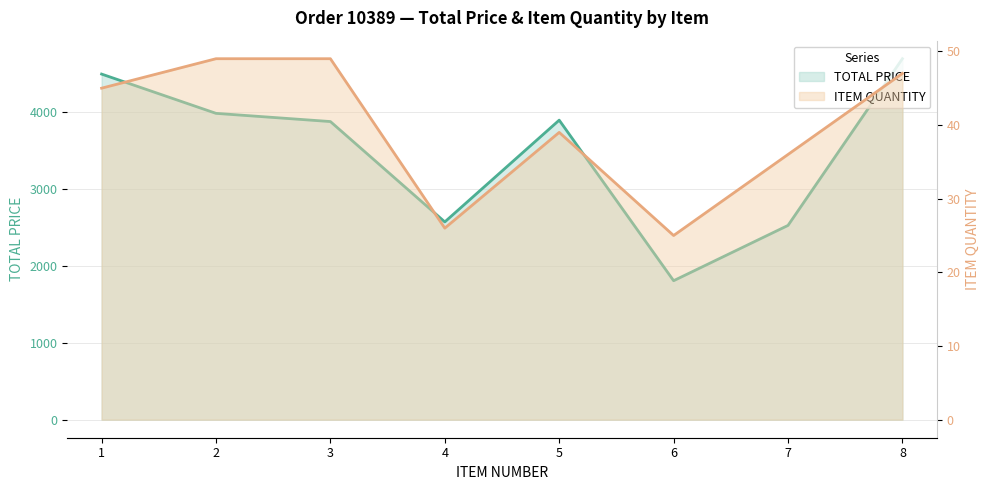

What is the sum of the TOTAL PRICE values at 4 and 2?

6563.6